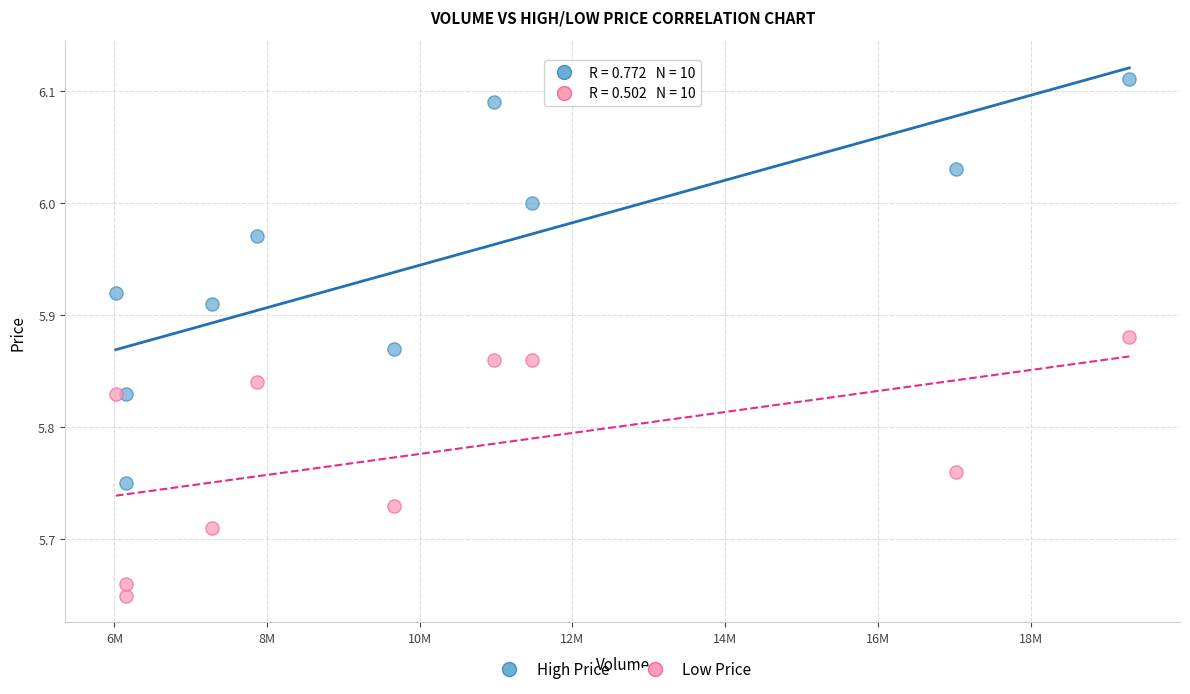

What are all the series names shown in the legend?

High Price, Low Price